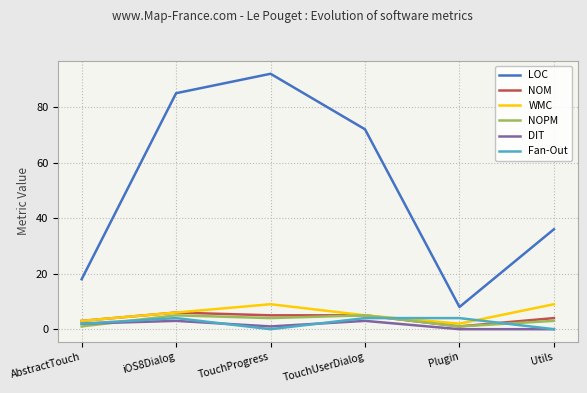

List the series in order of their peak value, lowest first.

DIT, Fan-Out, NOPM, NOM, WMC, LOC